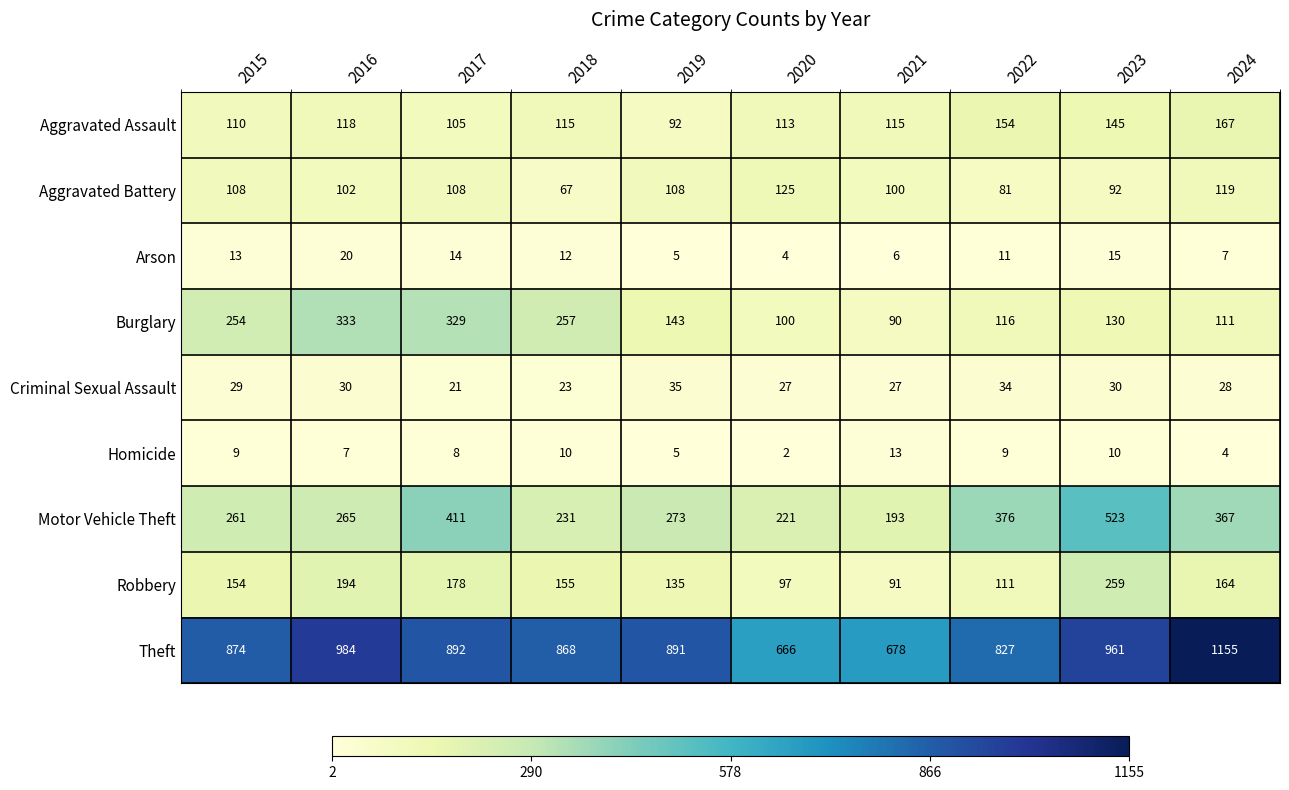

Rank the categories by Theft value from highest to lowest.

2024, 2016, 2023, 2017, 2019, 2015, 2018, 2022, 2021, 2020